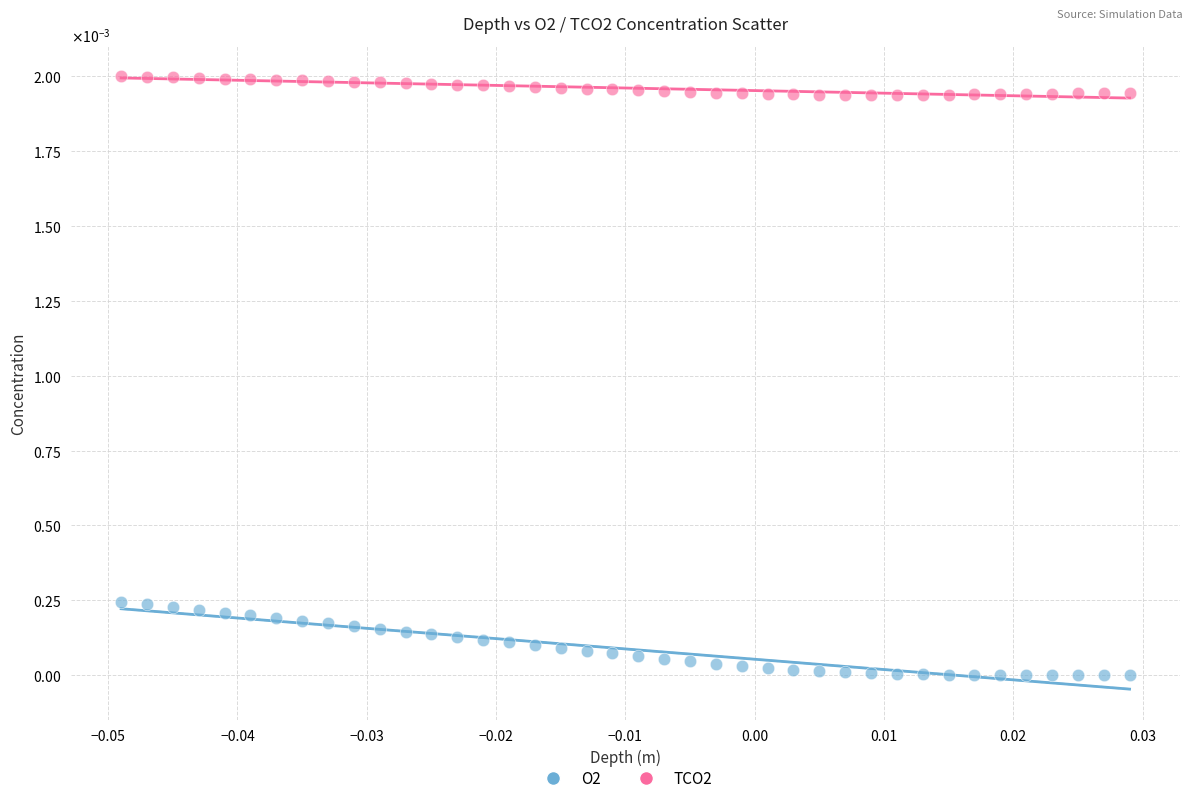

Which series reaches the maximum Y coordinate?

TCO2